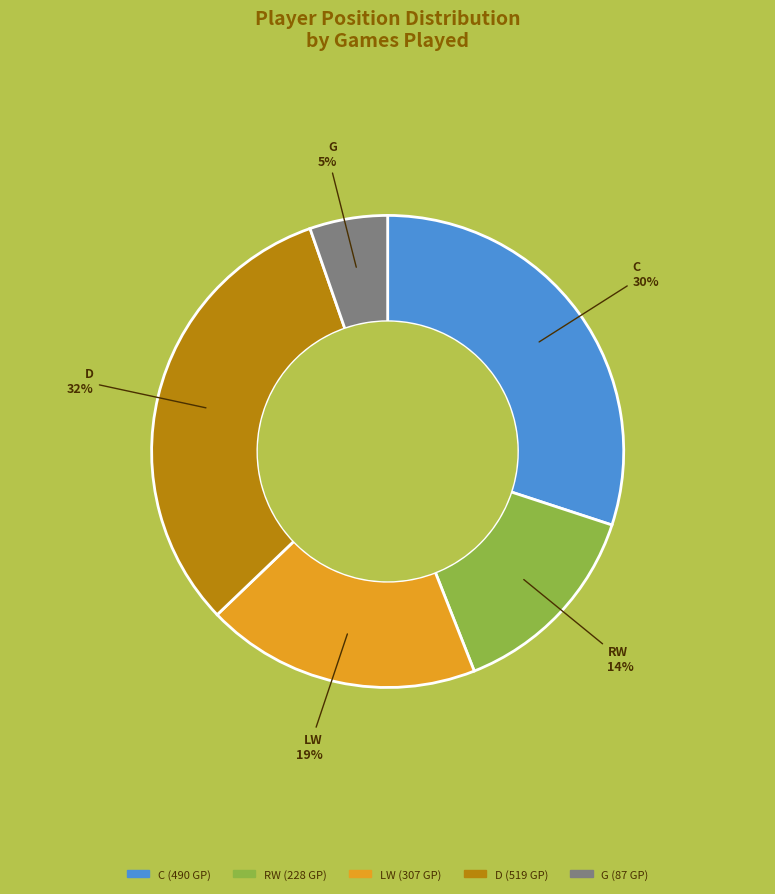

The C slice represents 15% of the pie. True or false?

False